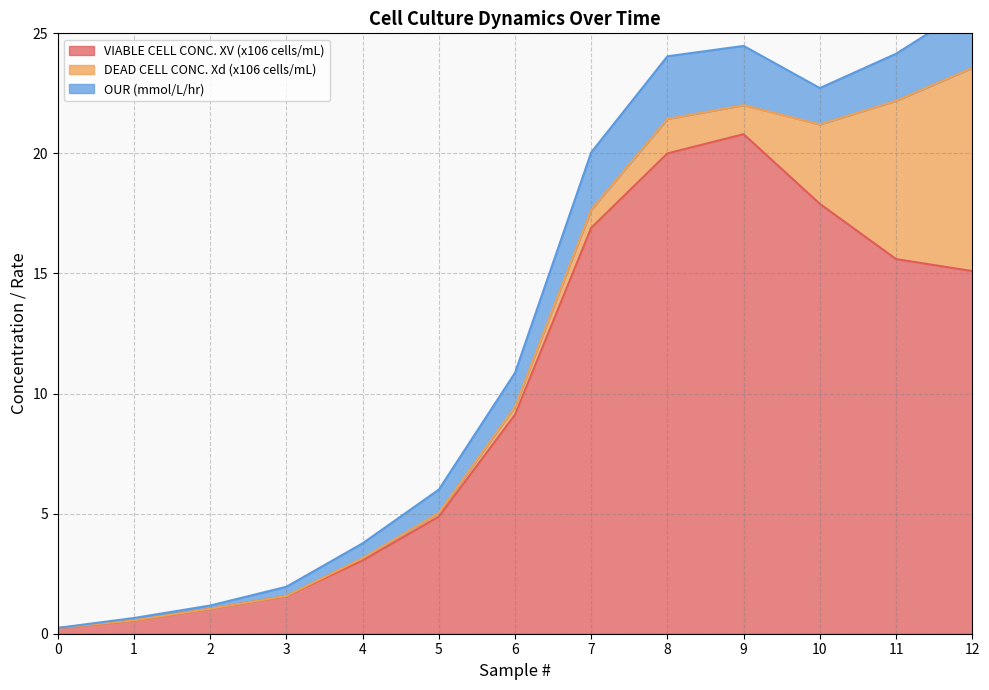

What is the value of the OUR (mmol/L/hr) point at the 6th from the left?

1.0